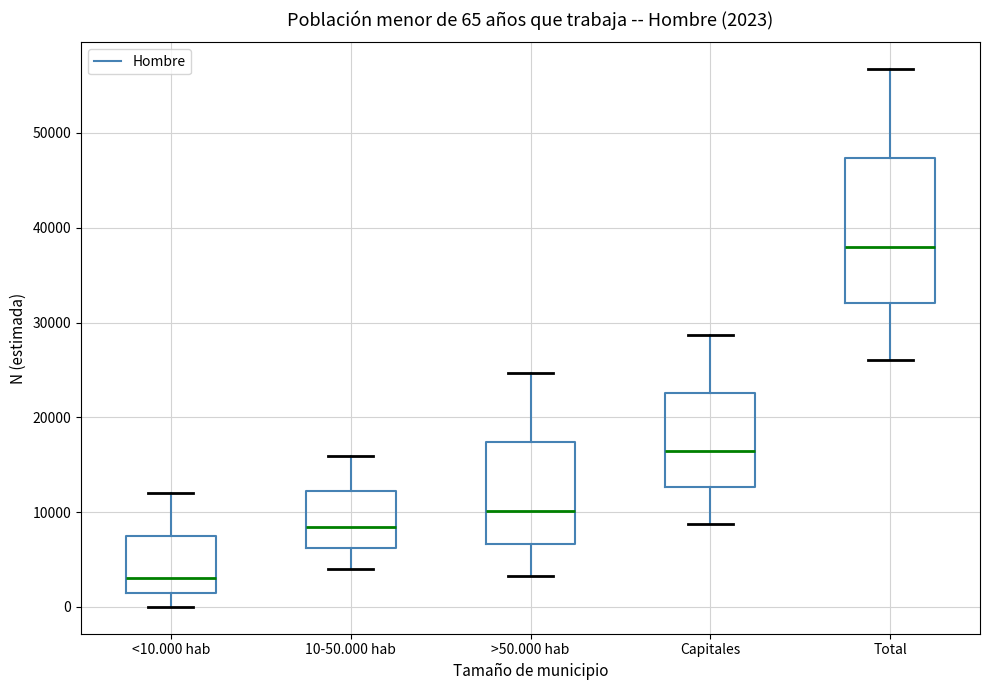

Which box's median line is the lowest?

<10.000 hab